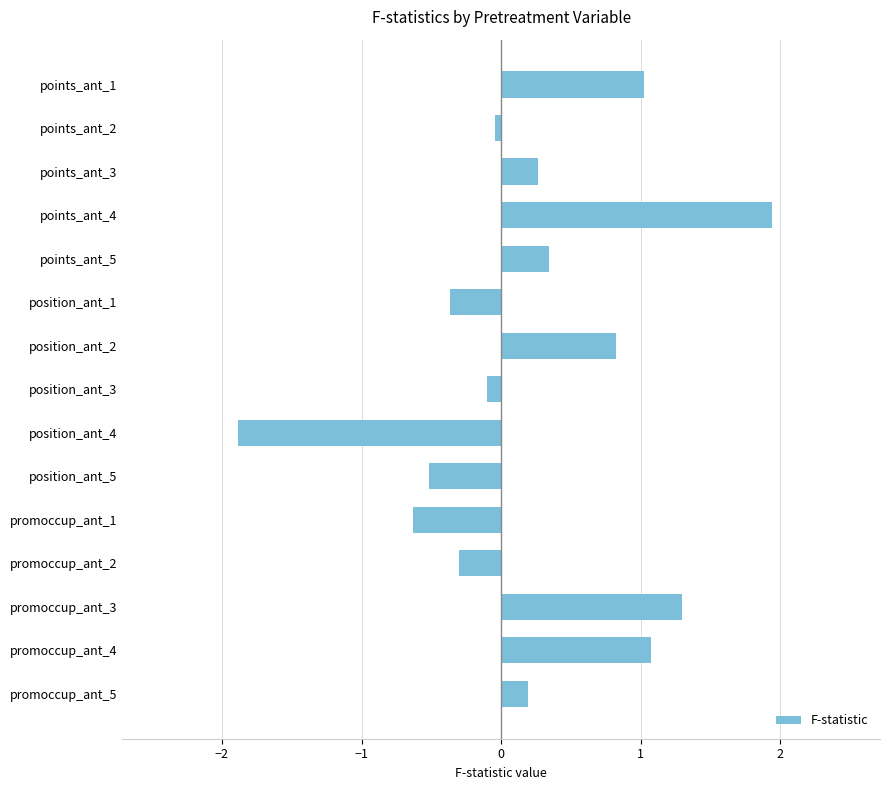

What is the difference between the maximum and minimum values?

3.8